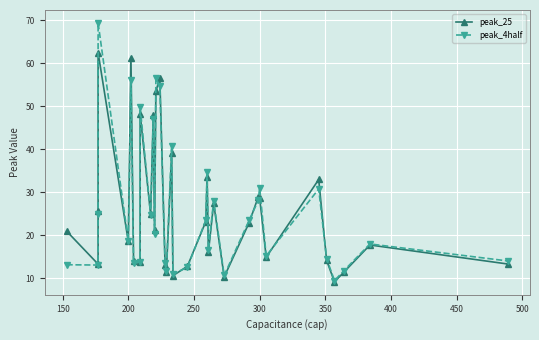

Reading left to right, extract all data points from this chart.

peak_25: 21.0	13.3	25.7	62.4	18.6	61.3	14.1	13.9	48.2	24.9	48.0	21.3	53.4	56.6	13.1	11.6	39.0	10.6	12.8	23.2	33.5	16.1	27.5	10.3	22.9	28.9	28.7	14.9	33.0	14.2	9.2	11.4	17.8	13.3
peak_4half: 13.2	13.1	25.0	69.3	18.7	56.1	13.7	13.9	49.8	24.8	47.0	20.4	56.4	54.7	13.5	11.8	40.7	11.0	12.6	23.5	34.7	16.7	28.1	10.7	23.5	28.1	31.1	15.2	30.8	14.6	9.5	11.7	18.0	14.1